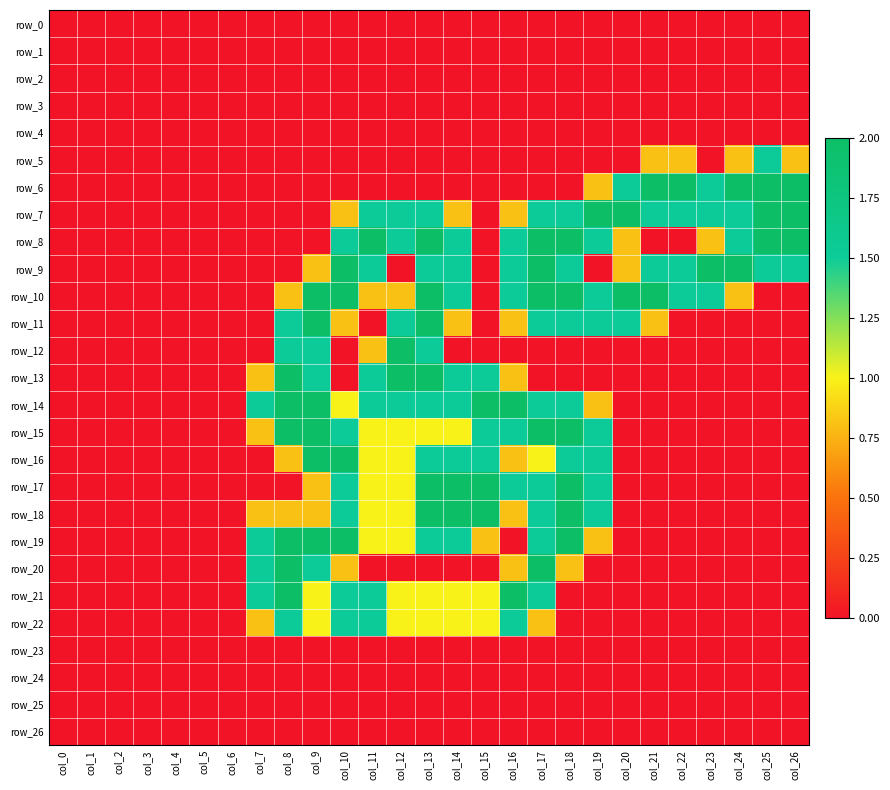

Which series has the widest spread of values?

row_6